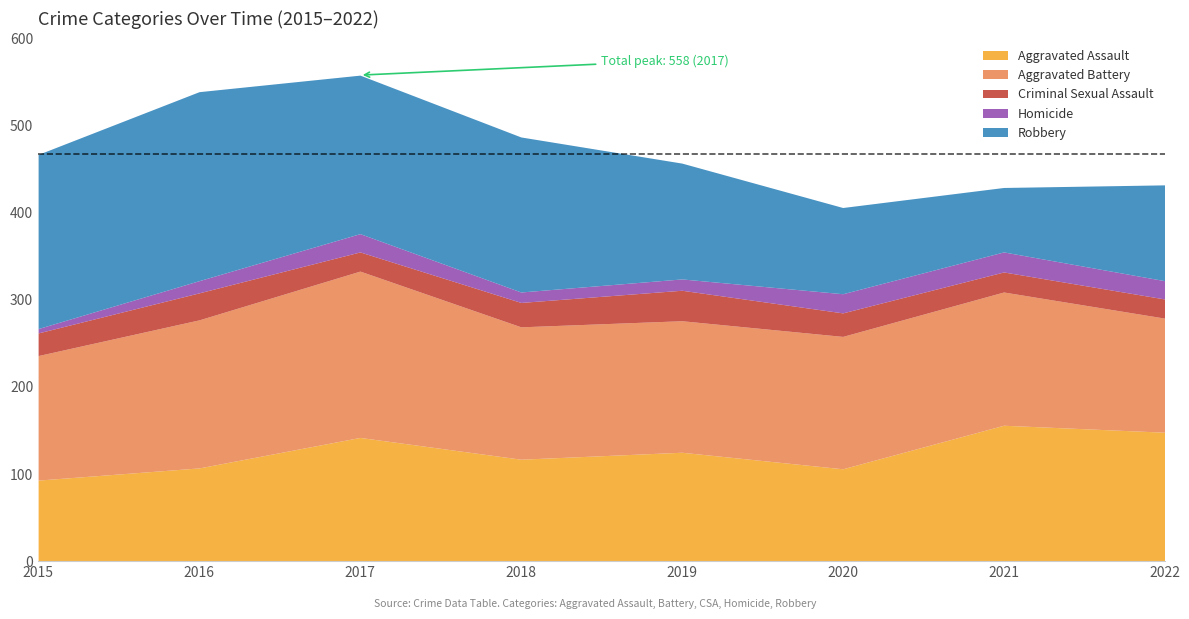

List the series in order of their peak value, highest first.

Robbery, Aggravated Battery, Aggravated Assault, Criminal Sexual Assault, Homicide